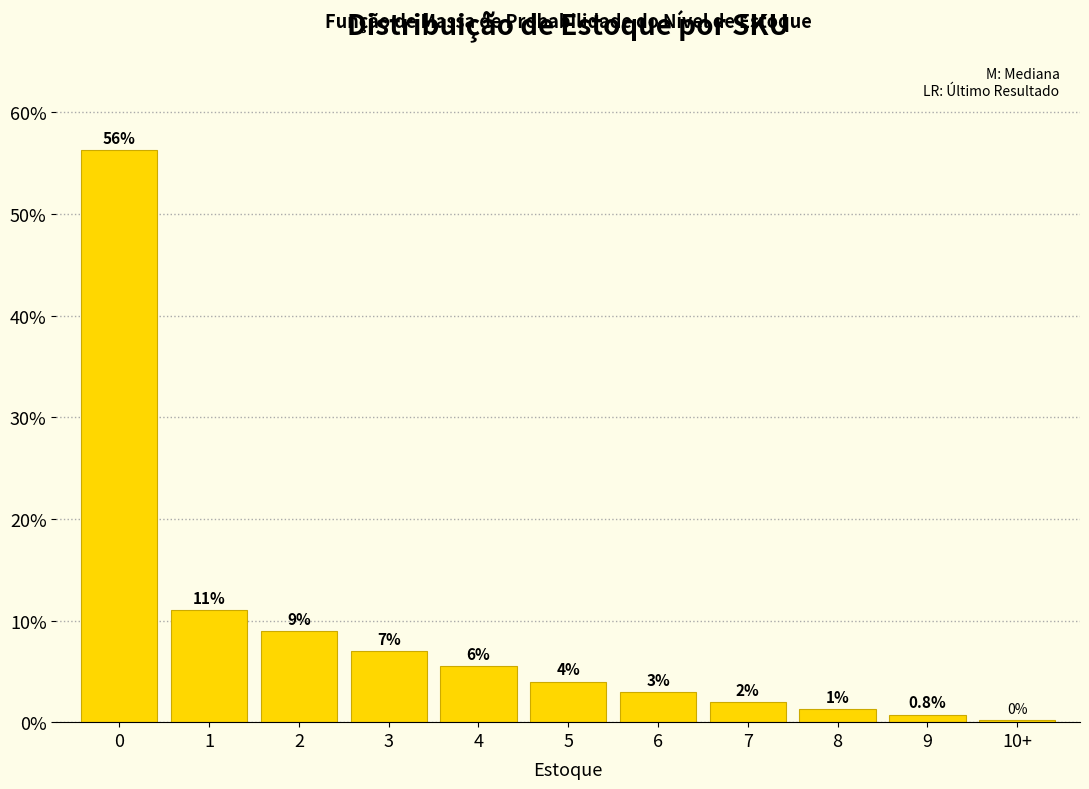

The chart shows a value of 0.8 at 9. True or false?

True